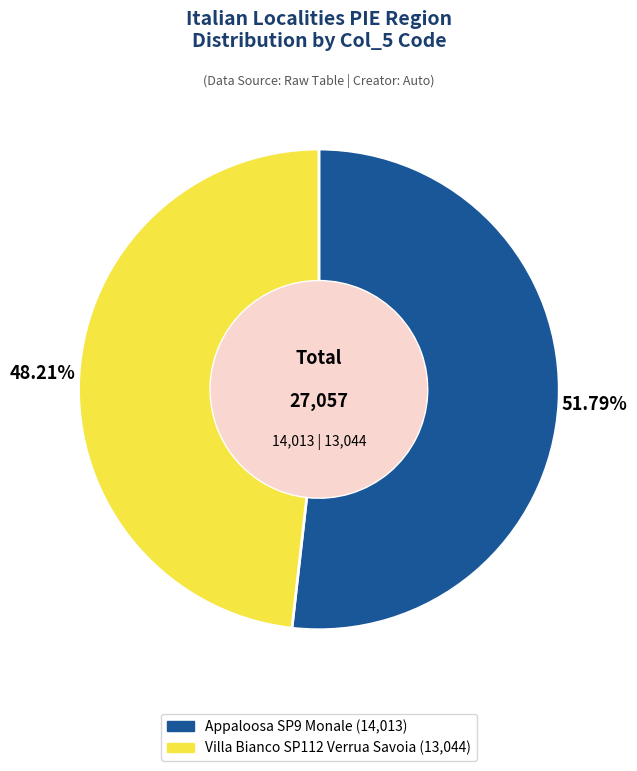

Is there a majority slice in this chart?

Yes